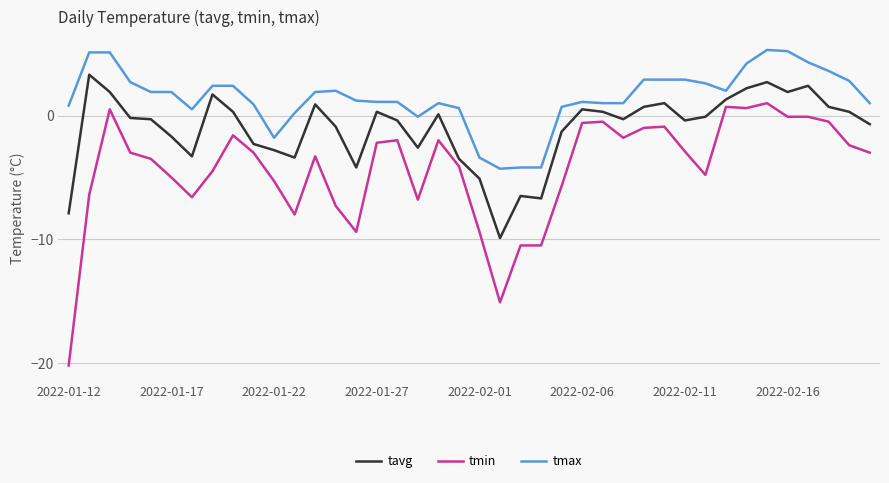

What is the lowest value of the tavg series?

-9.9